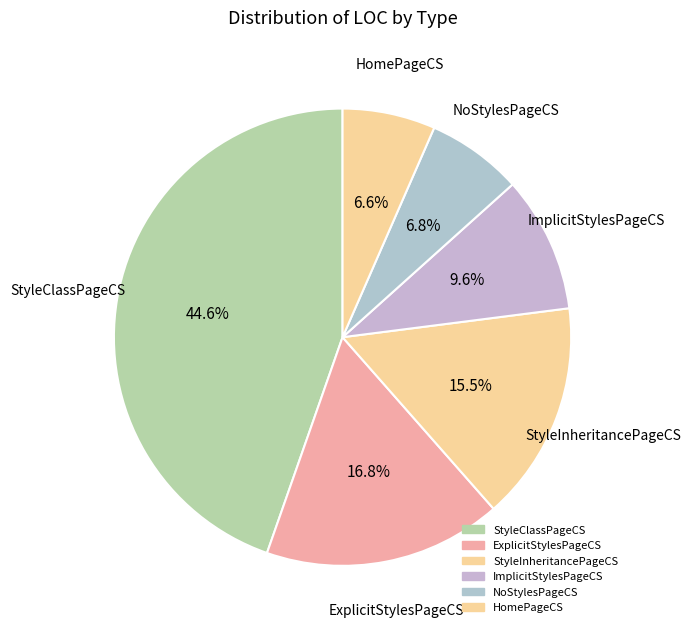

What percentage do HomePageCS and StyleInheritancePageCS together represent?

22.1%